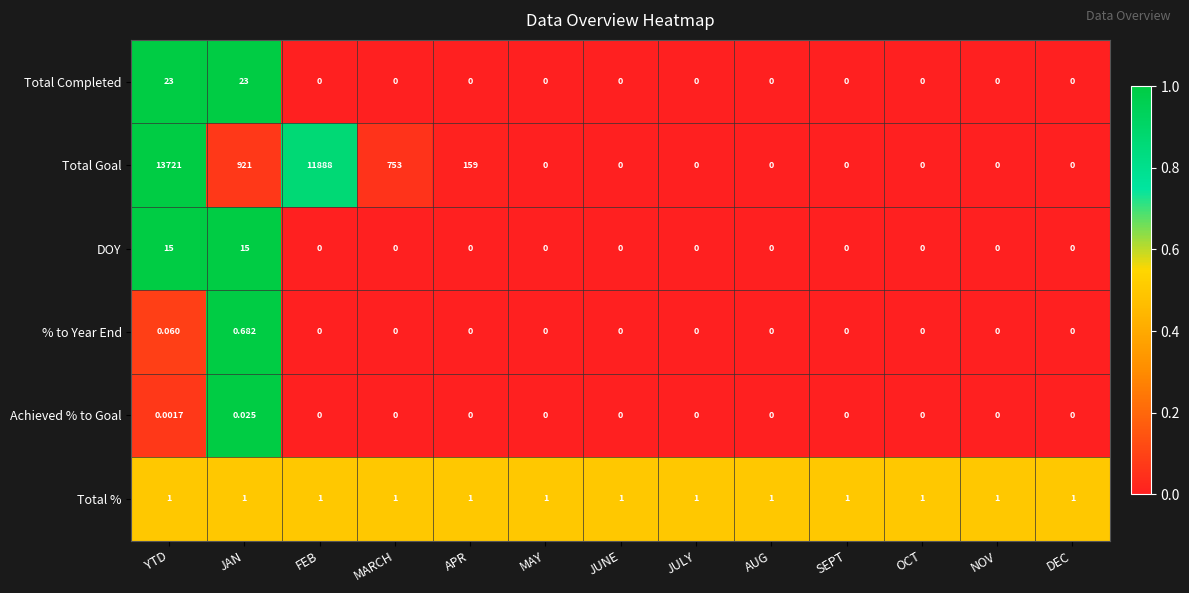

Which series changed the most between JAN and JULY?

Total Goal